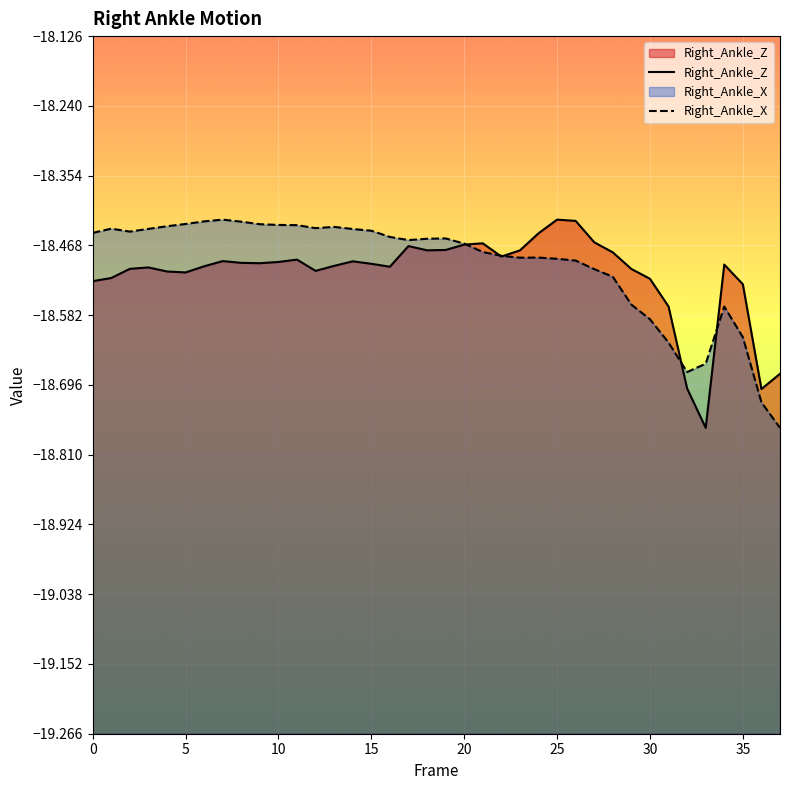

The value of Right_Ankle_X at 0 is -18.4. True or false?

True